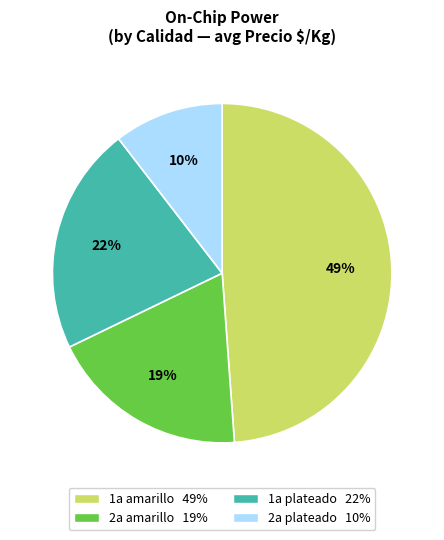

Is there a majority slice in this chart?

No